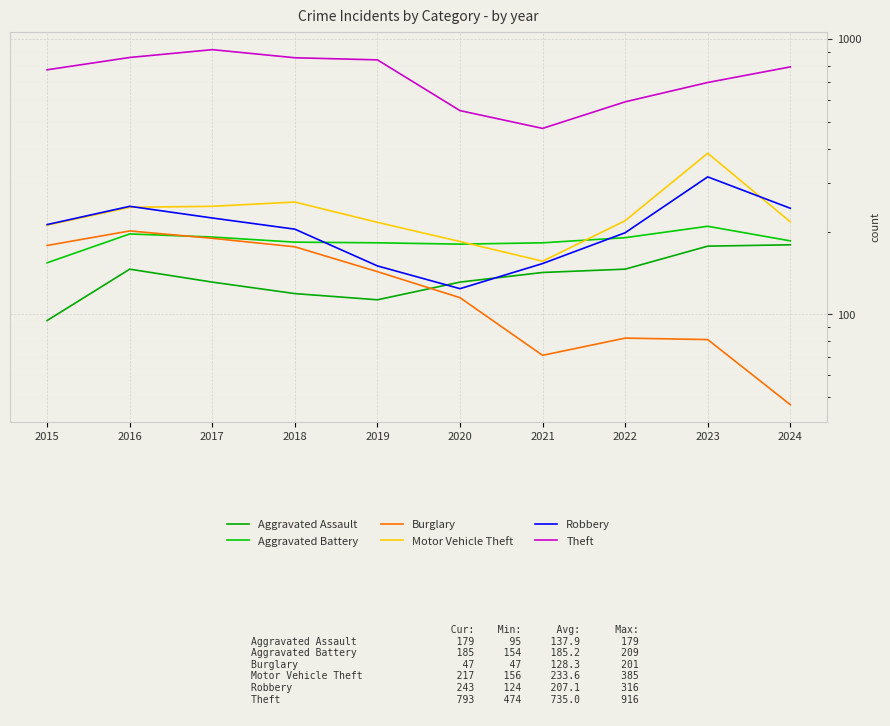

The value of Theft at 2024 is 508. True or false?

False